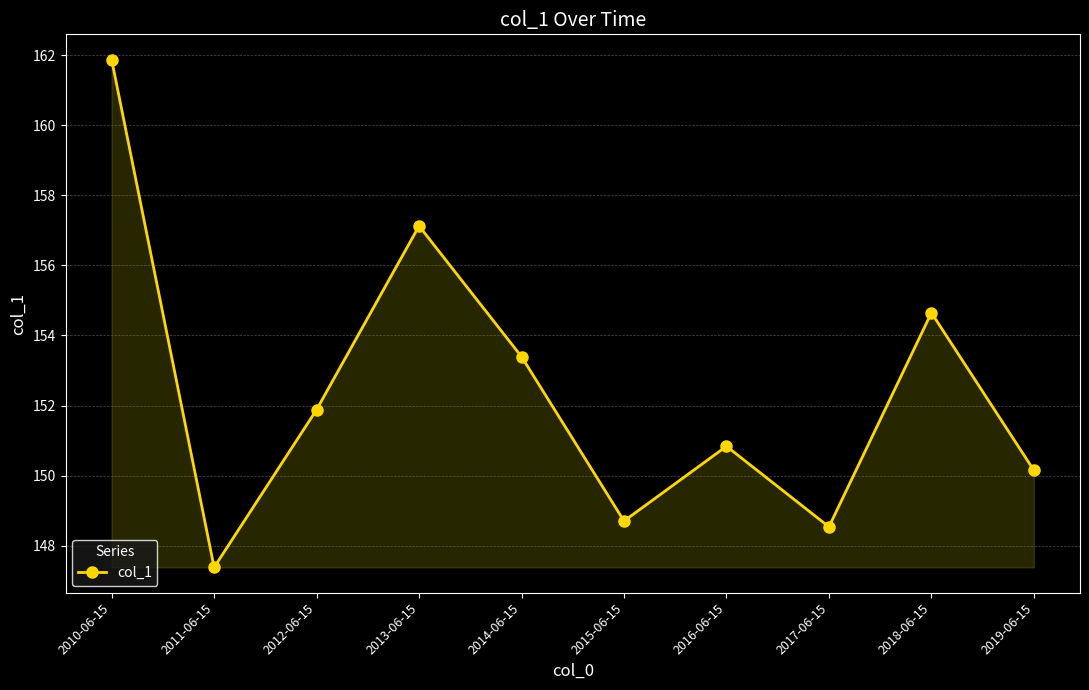

How many points are higher than both their immediate neighbors (excluding endpoints)?

3